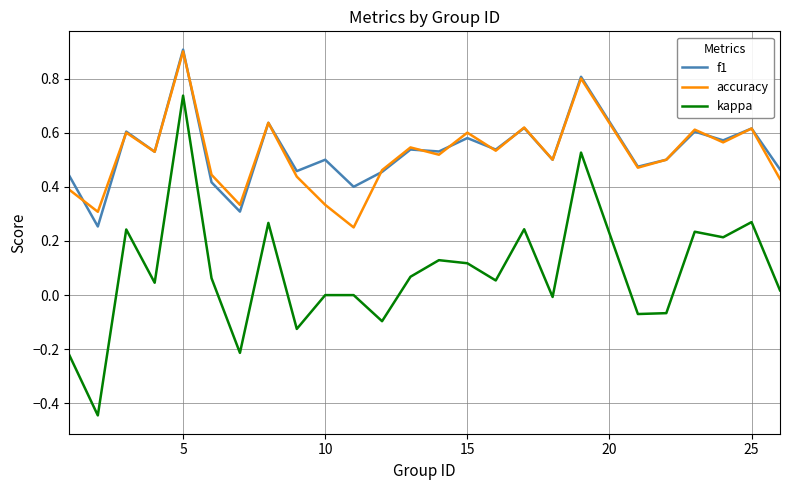

True or false: kappa and f1 cross at least once.

False